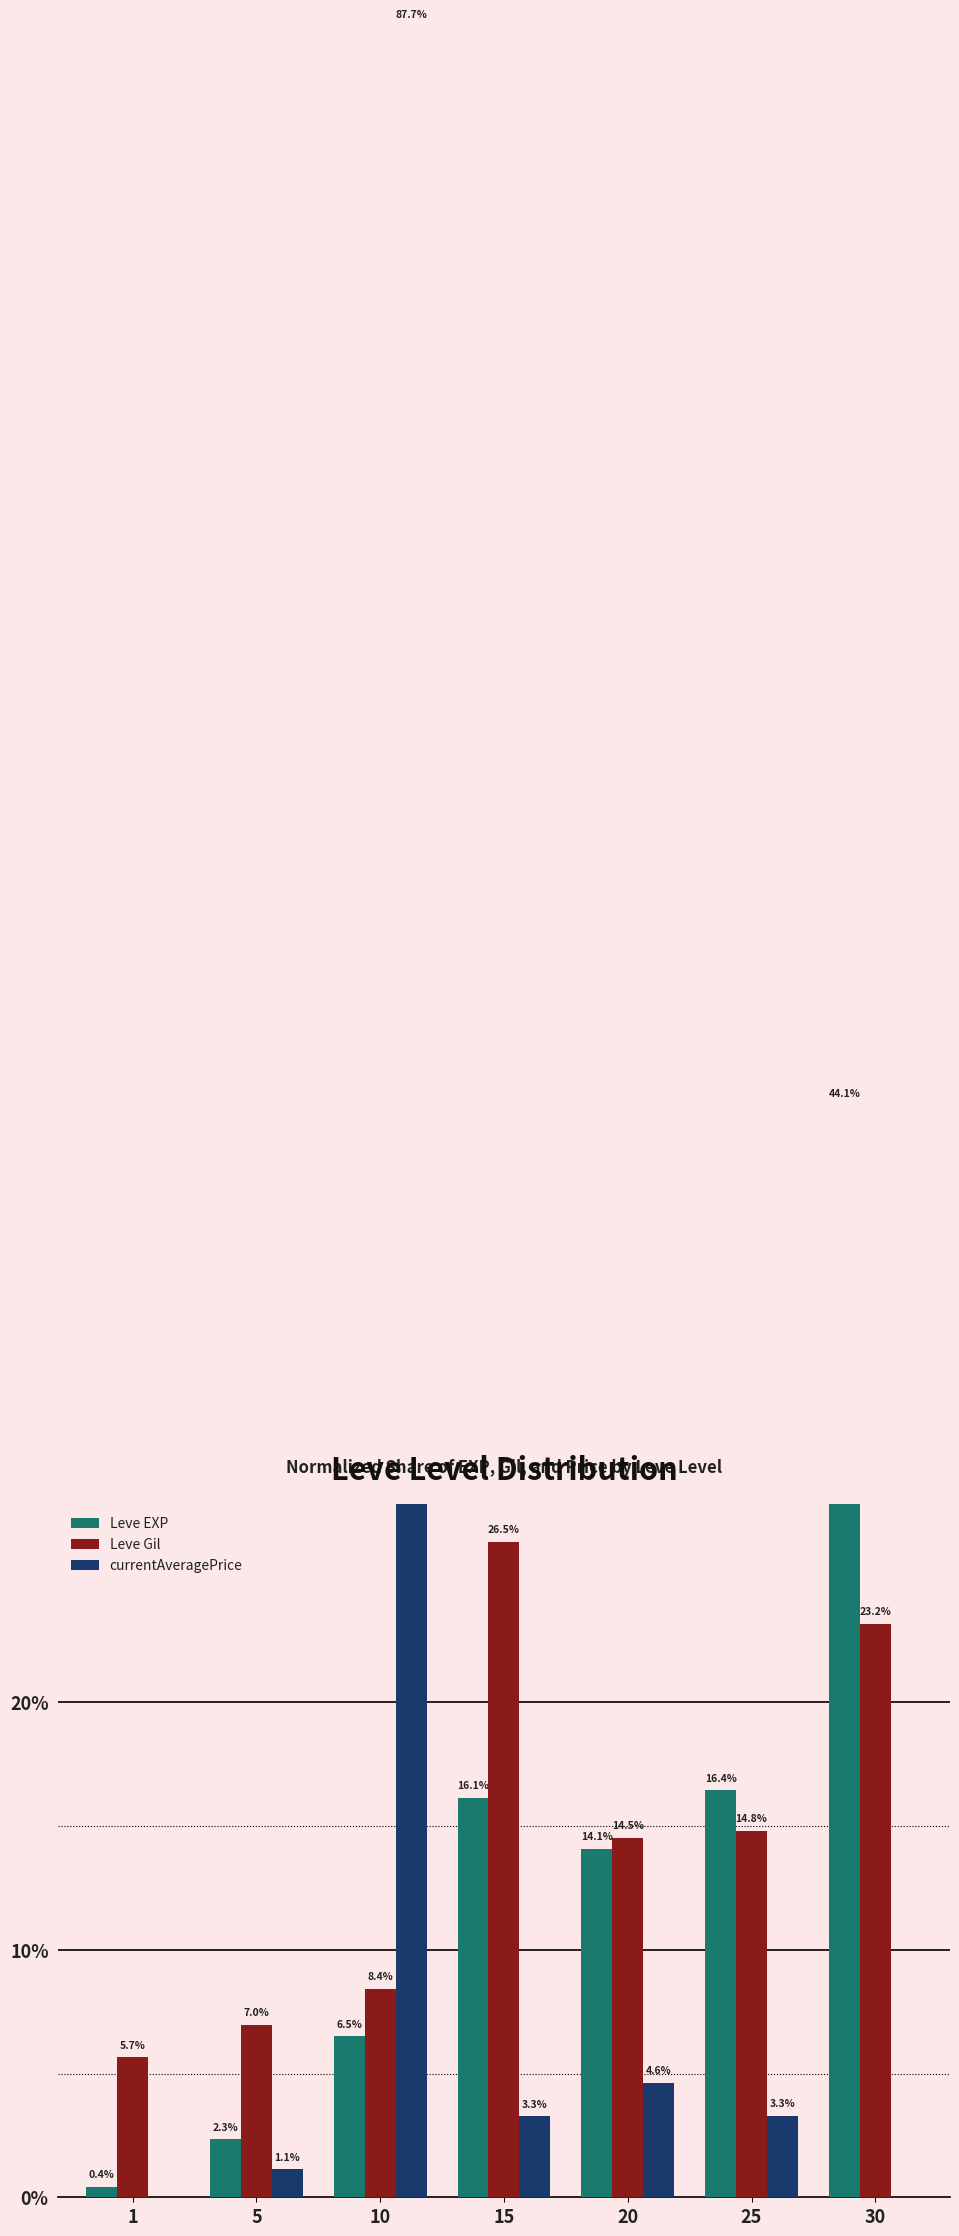

Between 1 and 5, which series saw the biggest shift?

Leve EXP